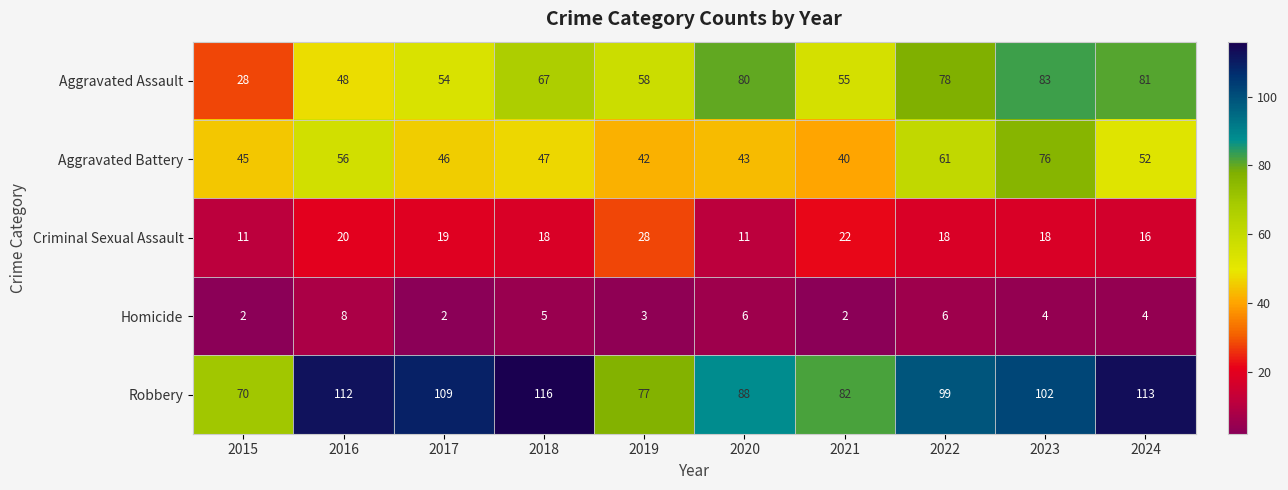

What is the sum of the Criminal Sexual Assault values at 2020 and 2022?

29